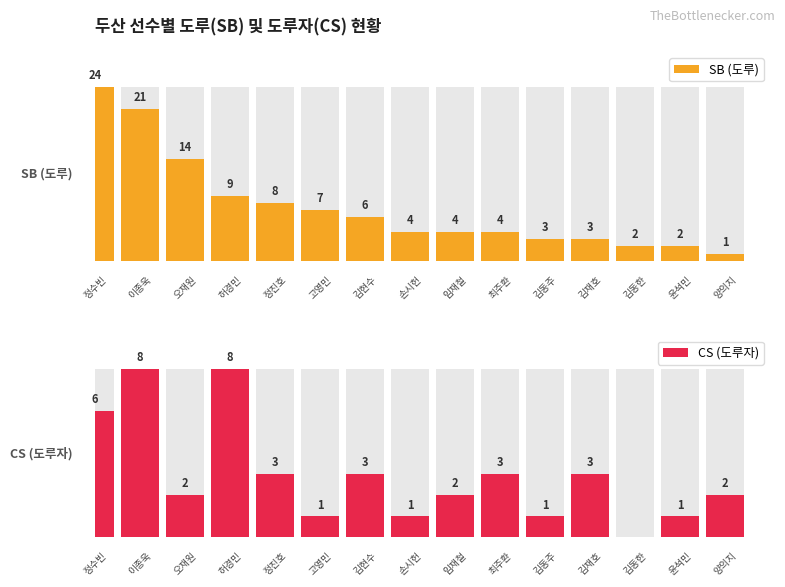

List the series in order of their peak value, highest first.

SB (도루), CS (도루자)